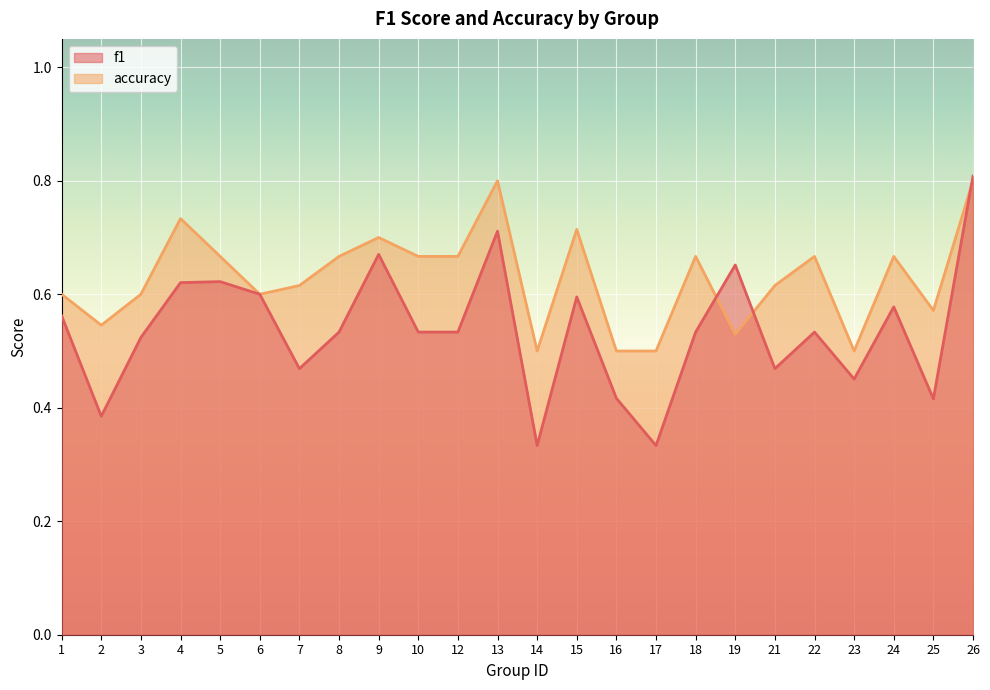

True or false: accuracy and f1 intersect in this chart.

True